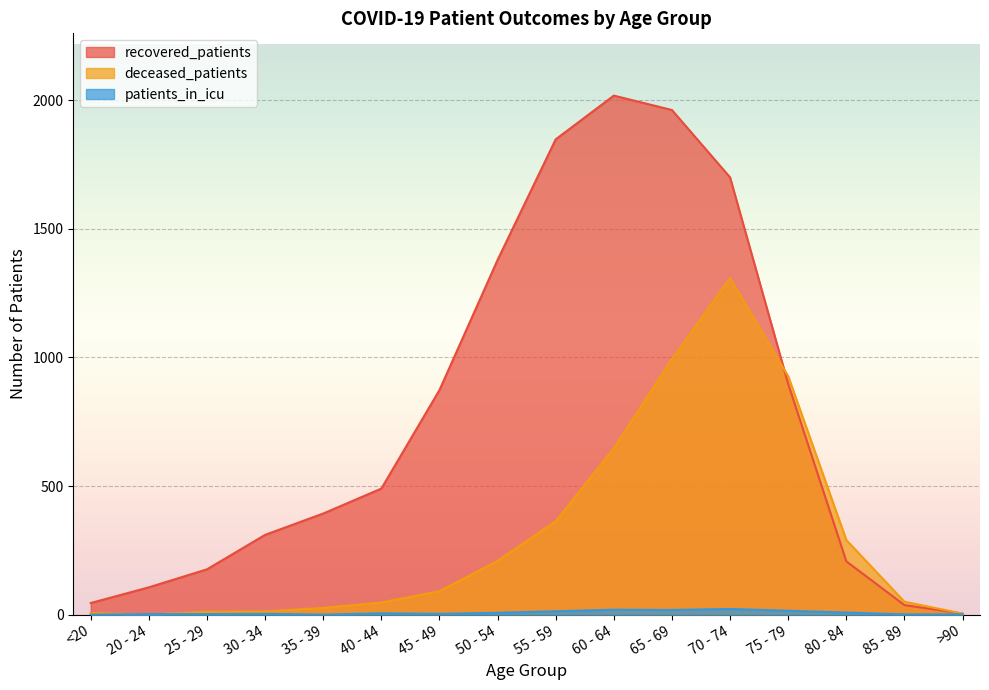

In deceased_patients, how many points are lower than both neighbors (excluding endpoints)?

1